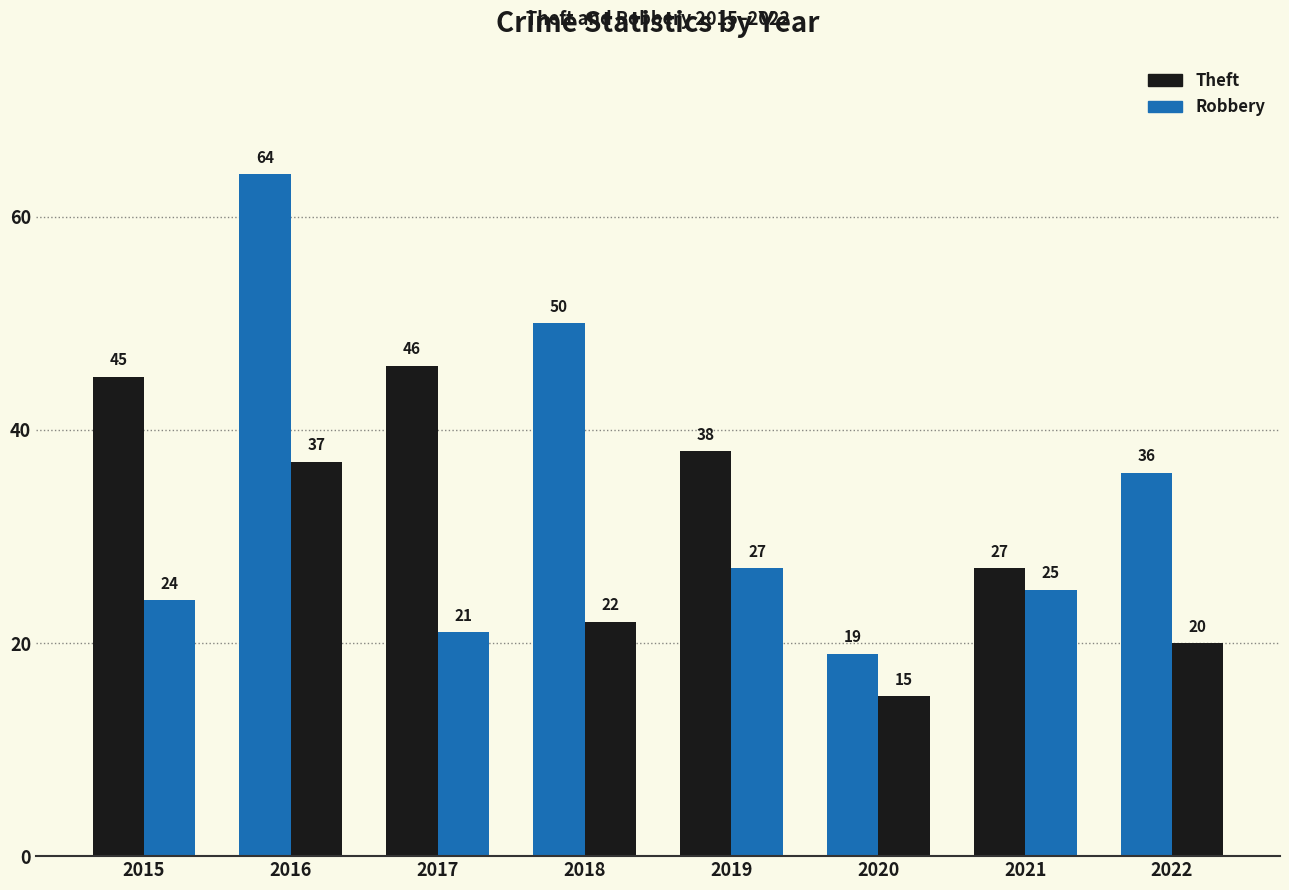

Between 2015 and 2020, which is larger?

2015